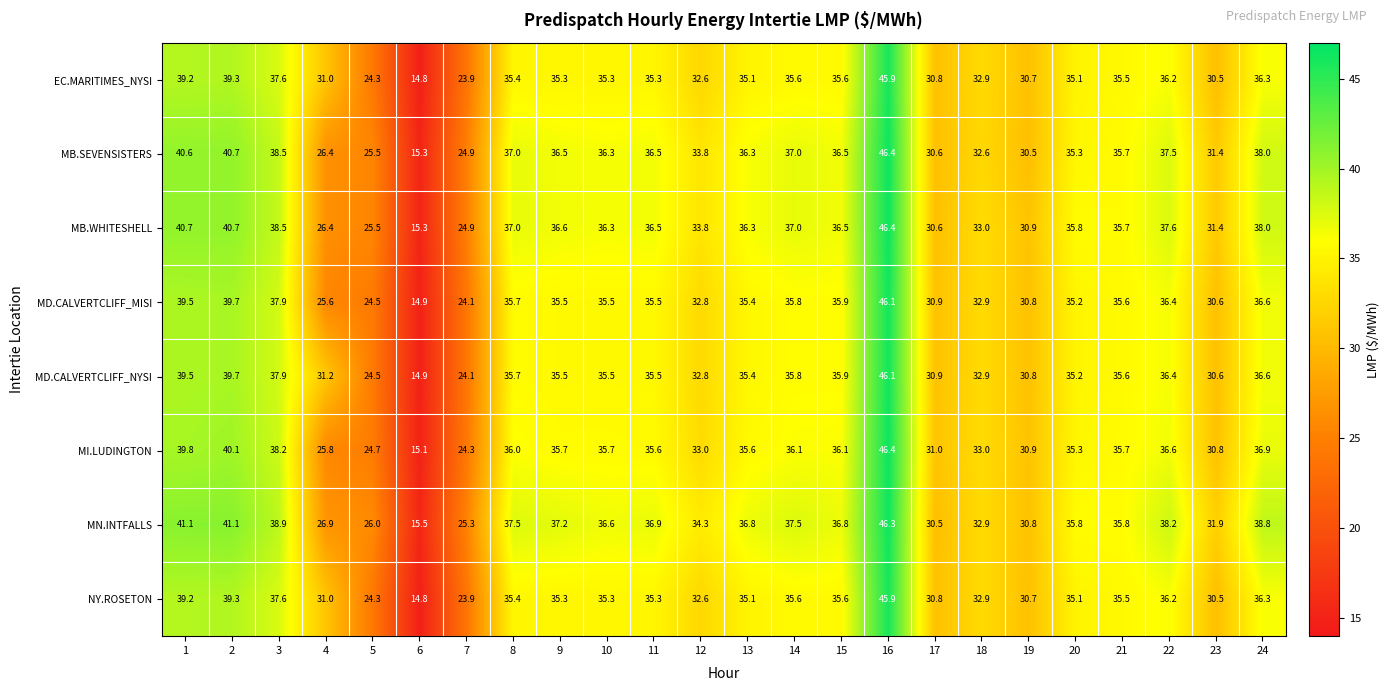

Which category has the lowest value in the MB.SEVENSISTERS series?

6